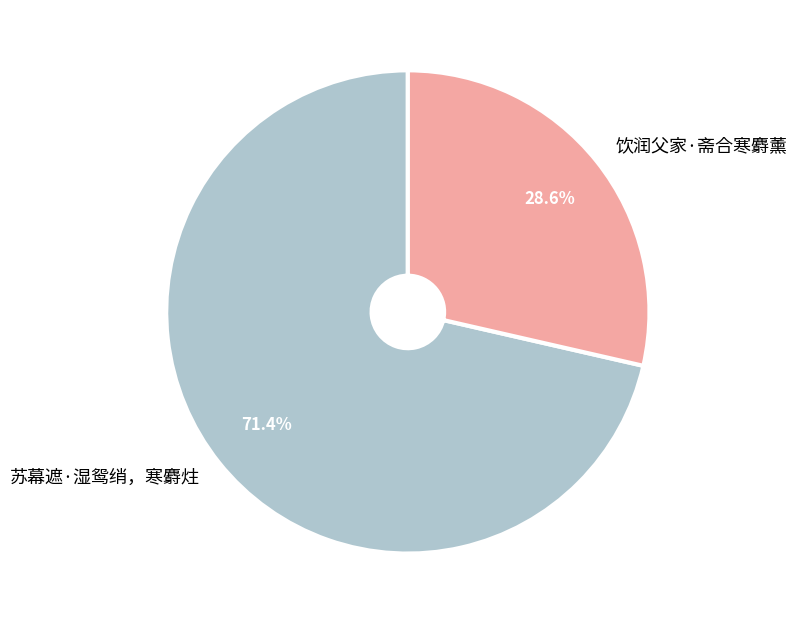

How much of the chart is everything except 饮润父家·斋合寒麝薰?

71.4%